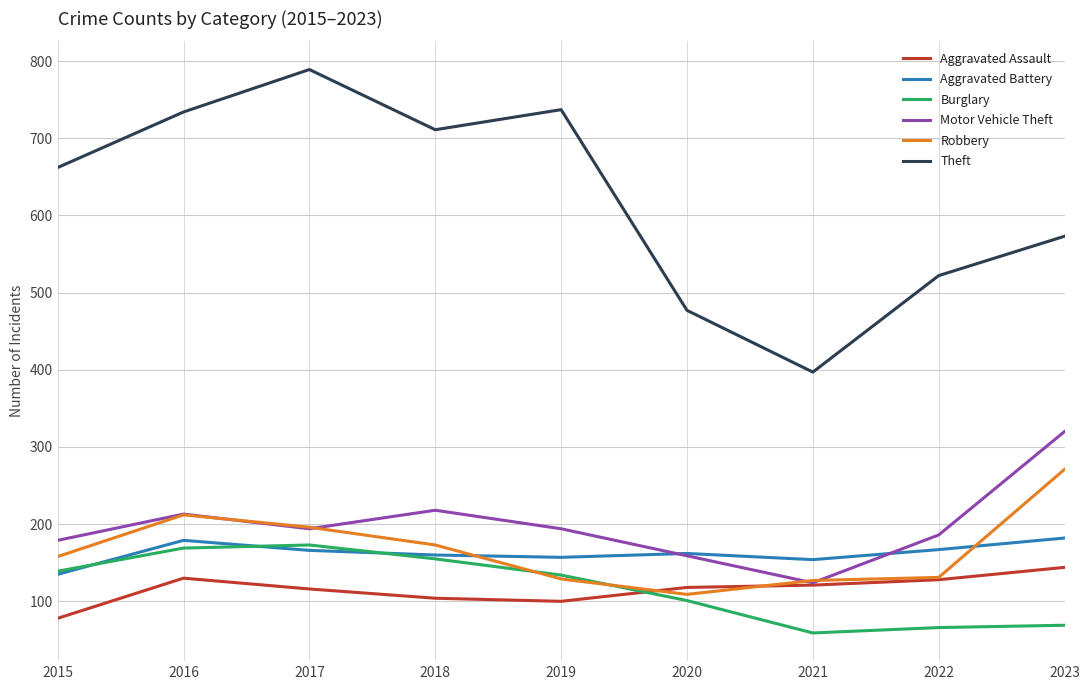

At how many categories does at least one series exceed 329?

9